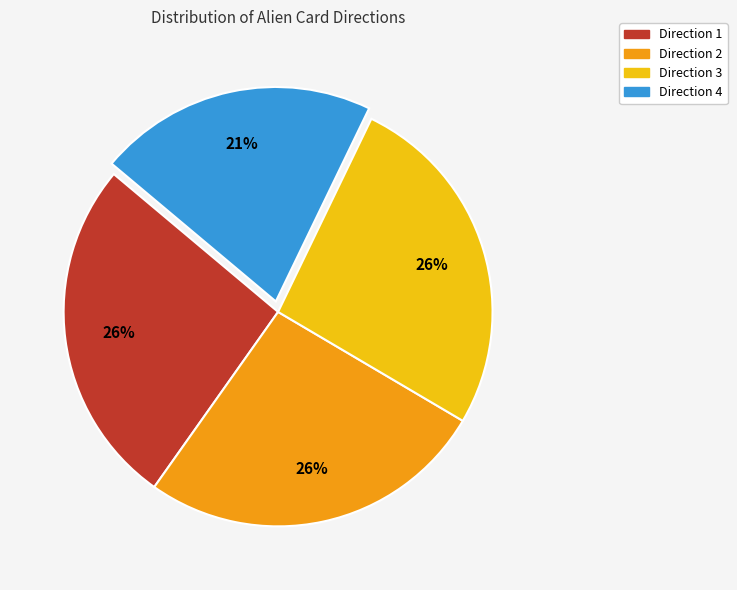

To the nearest percent, what is the average slice percentage?

25%